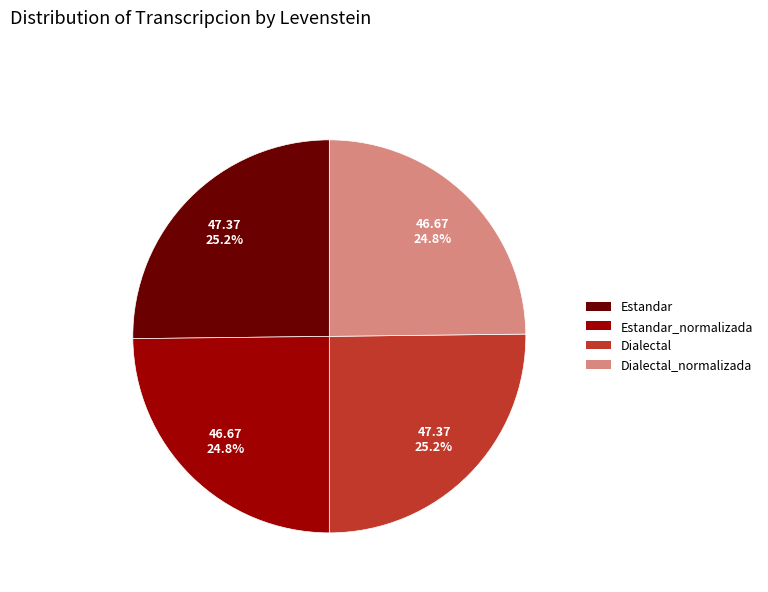

To the nearest percent, what portion does Dialectal represent?

25%